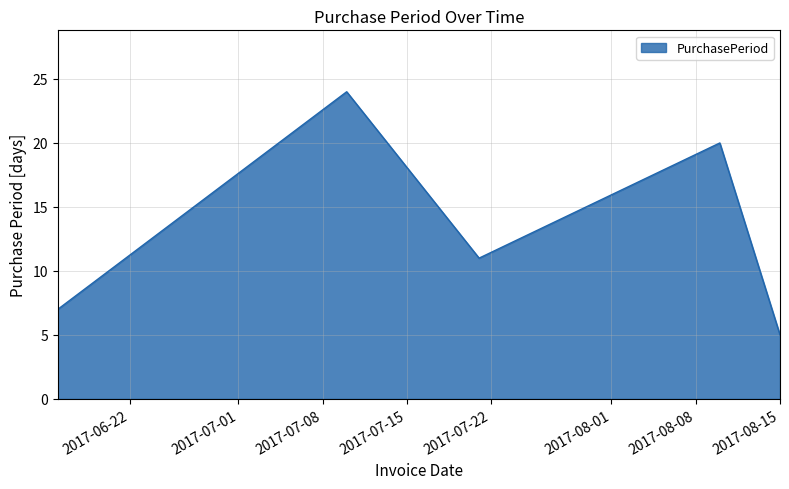

How many interior local peaks (higher than both neighbors) does the data have?

2